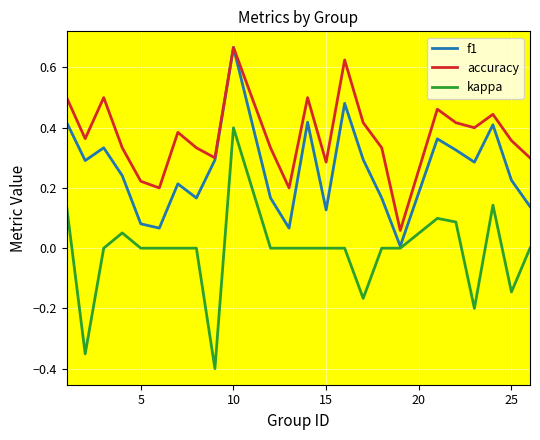

True or false: kappa and accuracy intersect in this chart.

False